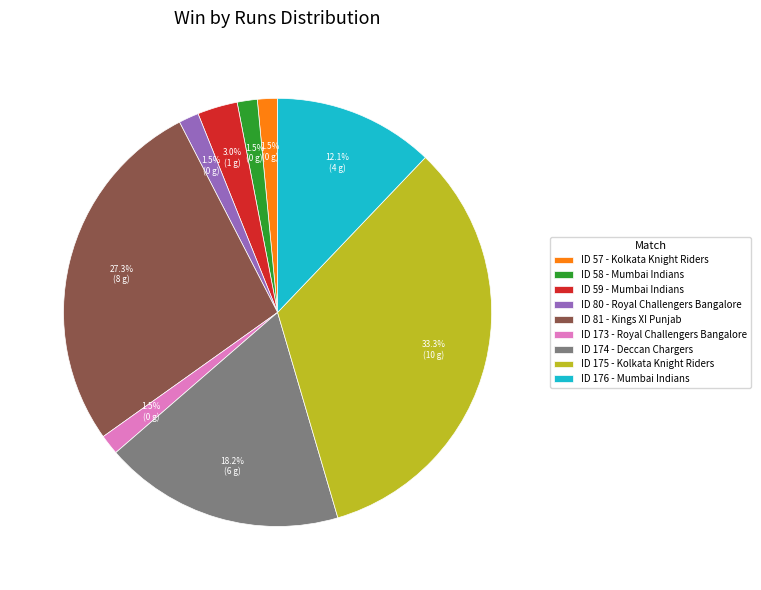

Approximately how many times larger is the value at ID 176 - Mumbai Indians compared to ID 81 - Kings XI Punjab?

0.4